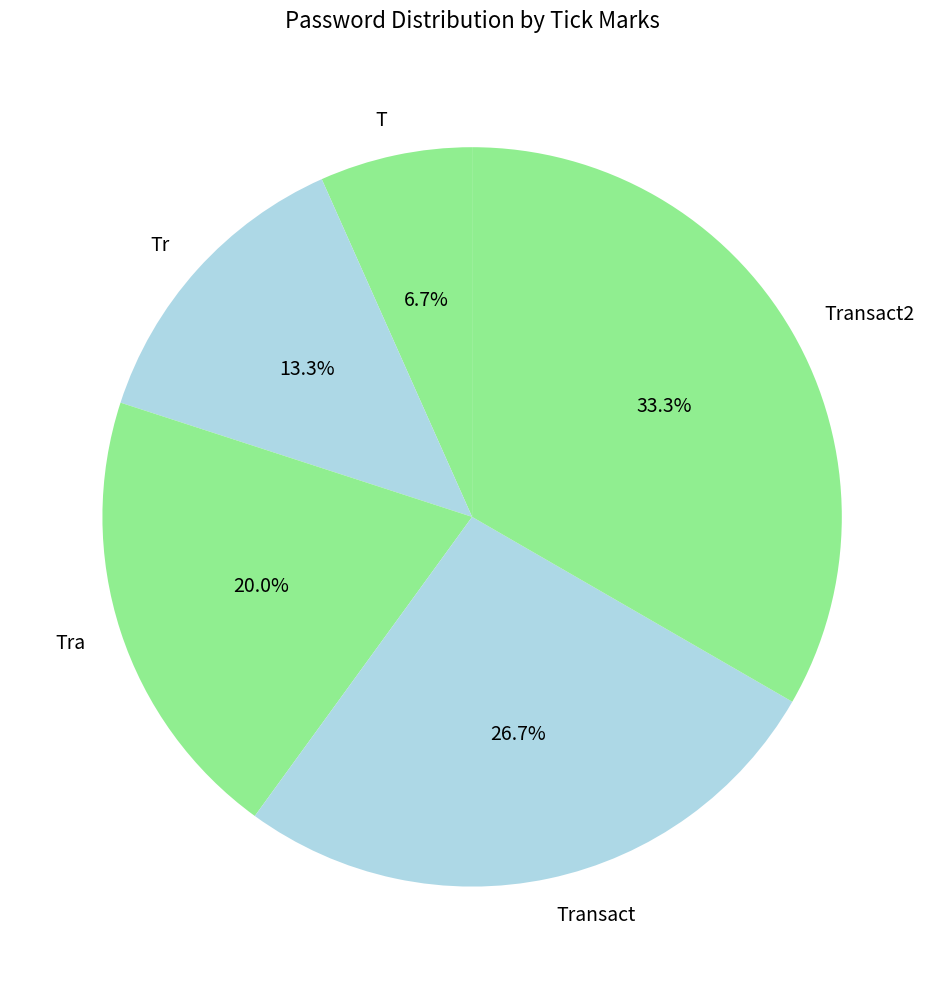

What is the largest slice in the pie chart?

Transact2